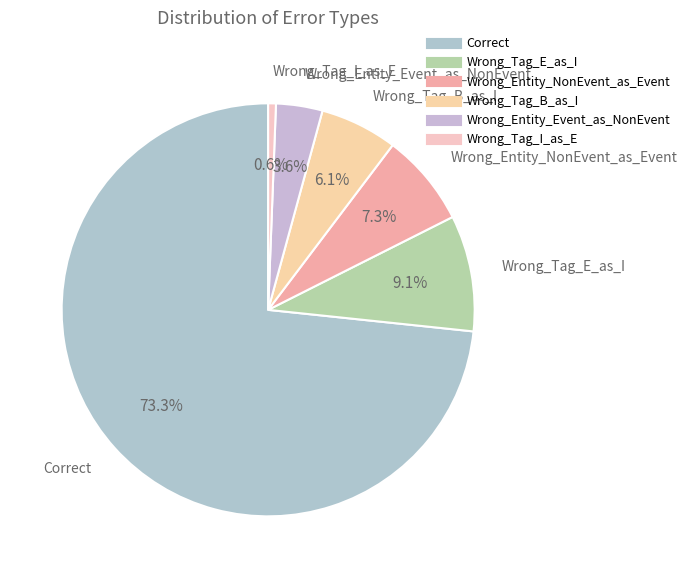

Count the number of slices in the pie.

6